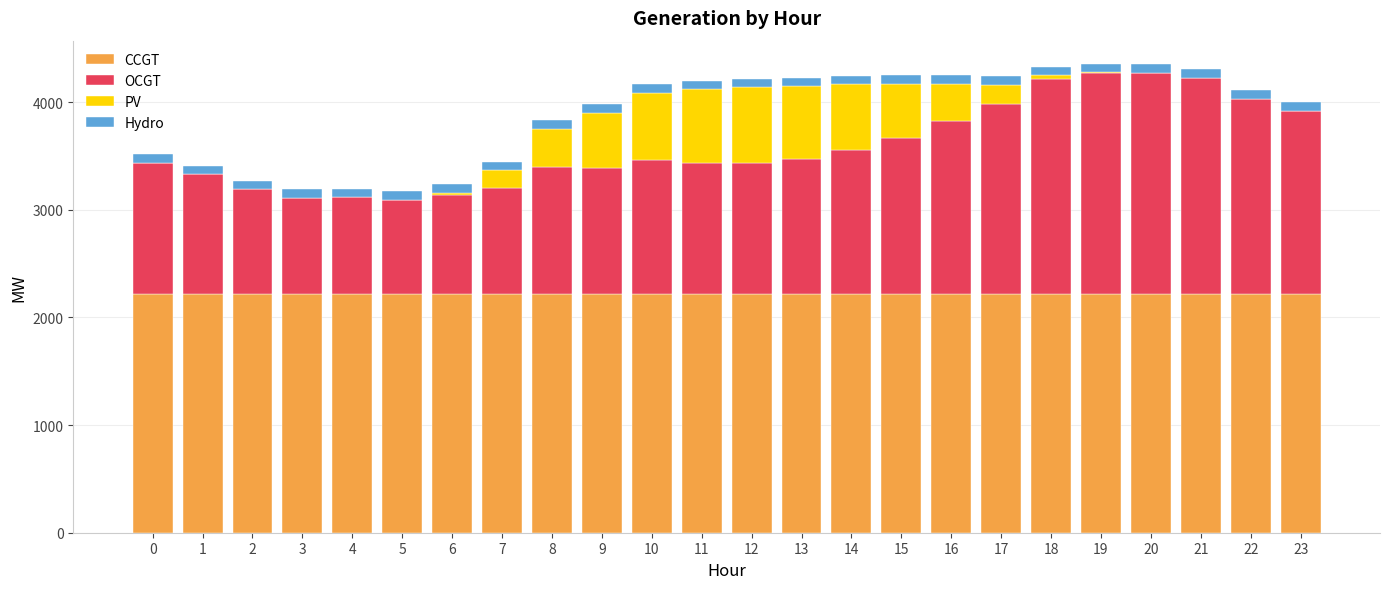

What is the highest value of the CCGT series?

2218